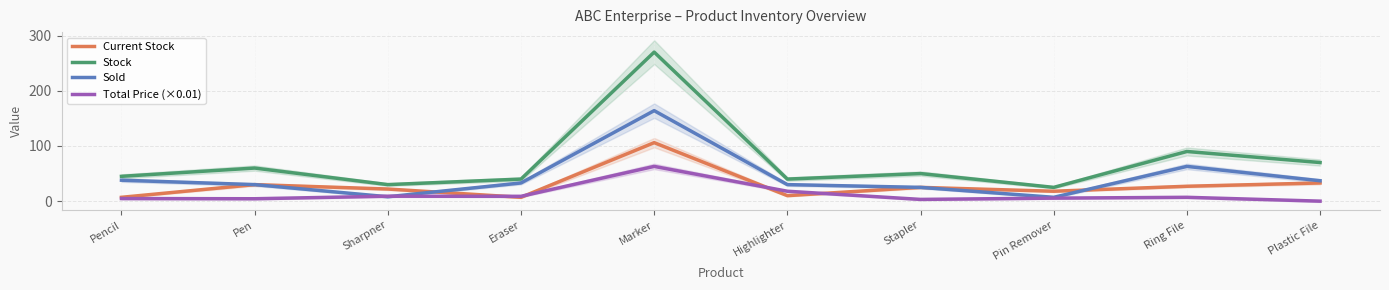

Does the chart have visible grid lines?

Yes